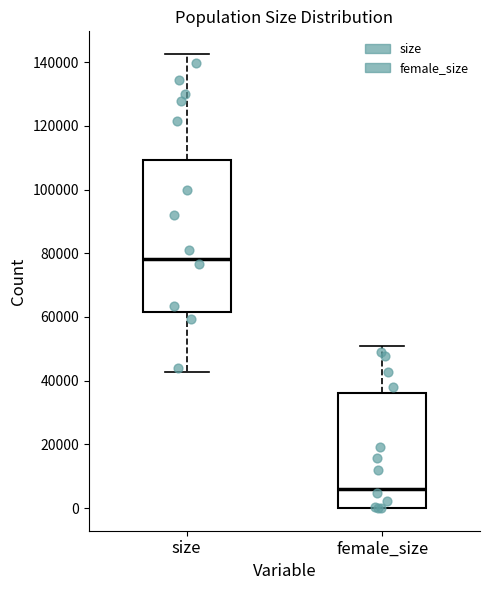

Which box is the tallest, from its lower edge to its upper edge?

size